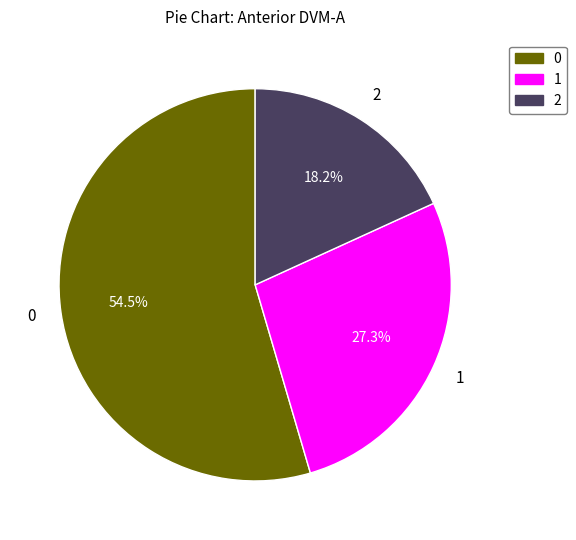

What is the total percentage of 2 and 1?

45.5%